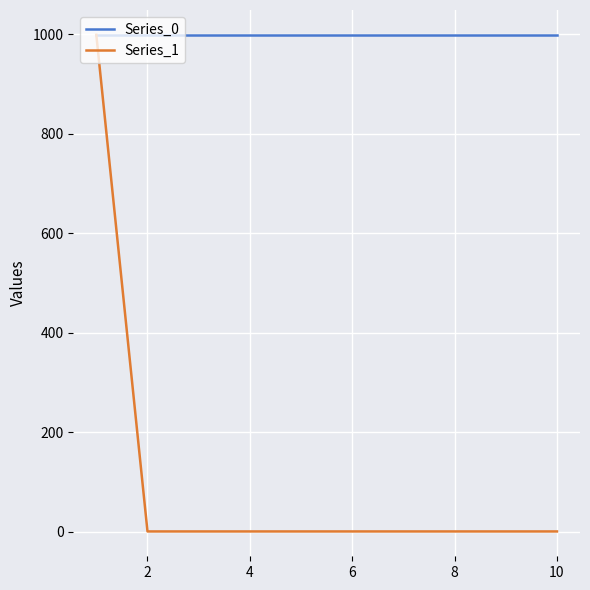

Which series has the largest total across all categories?

Series_0